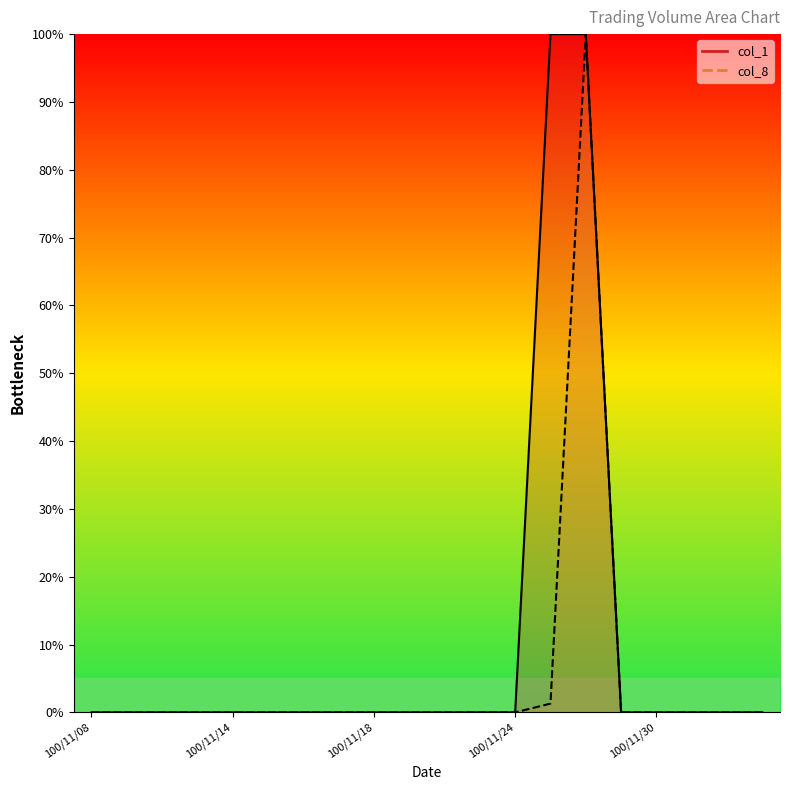

Count the number of data series in this chart.

2